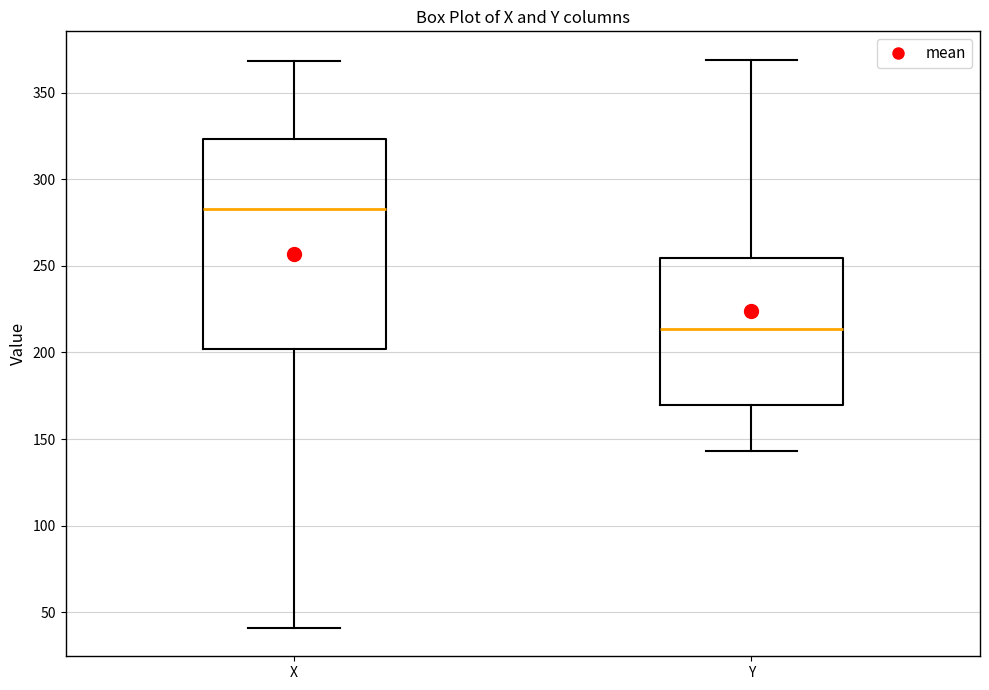

Which box's median line is the highest?

X